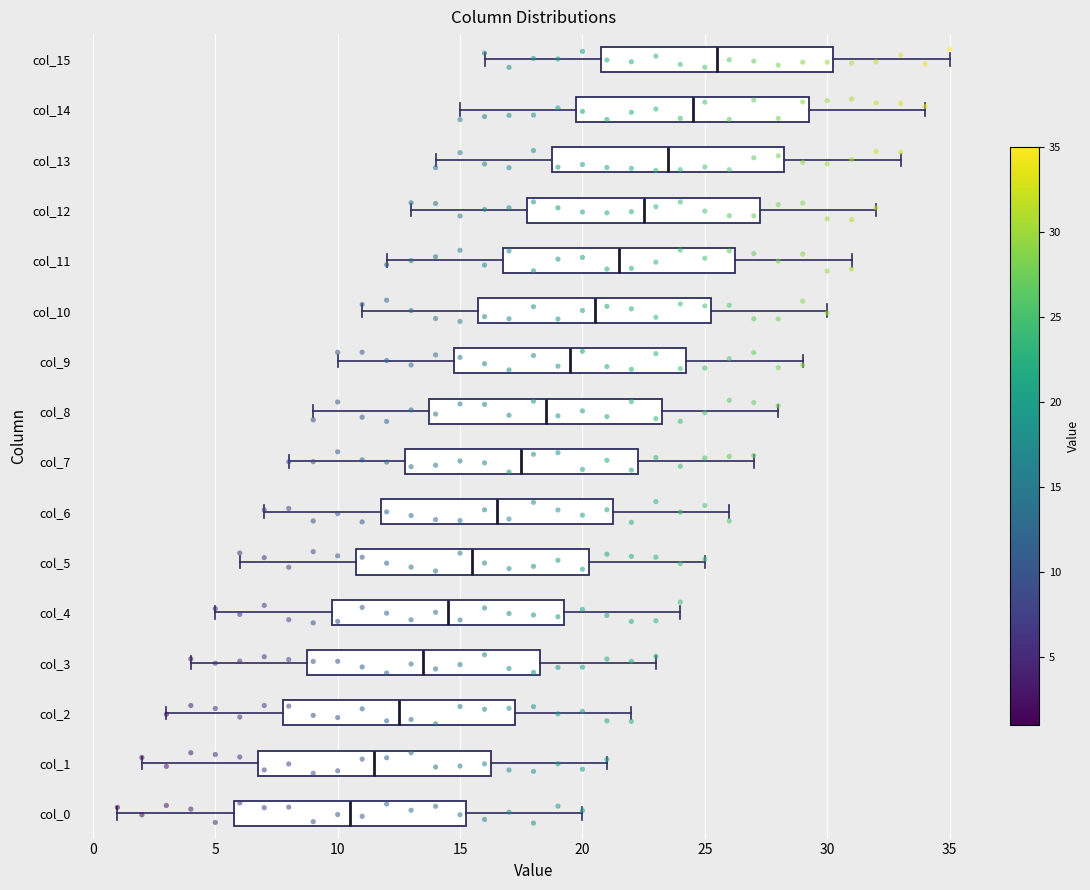

Reading bottom to top, transcribe this box plot: for each box, give where its median line is, the range the box spans, and where its two whiskers end, as read against the x-axis. The values are not printed on the chart, so give them approximately, as read against the axis.

col_0: median 10.5, box 6.0 to 15.5, whiskers 1.0 to 20.0
col_1: median 11.5, box 7.0 to 16.5, whiskers 2.0 to 21.0
col_2: median 12.5, box 8.0 to 17.5, whiskers 3.0 to 22.0
col_3: median 13.5, box 9.0 to 18.5, whiskers 4.0 to 23.0
col_4: median 14.5, box 10.0 to 19.5, whiskers 5.0 to 24.0
col_5: median 15.5, box 11.0 to 20.5, whiskers 6.0 to 25.0
col_6: median 16.5, box 12.0 to 21.5, whiskers 7.0 to 26.0
col_7: median 17.5, box 13.0 to 22.5, whiskers 8.0 to 27.0
col_8: median 18.5, box 14.0 to 23.5, whiskers 9.0 to 28.0
col_9: median 19.5, box 15.0 to 24.5, whiskers 10.0 to 29.0
col_10: median 20.5, box 16.0 to 25.5, whiskers 11.0 to 30.0
col_11: median 21.5, box 17.0 to 26.5, whiskers 12.0 to 31.0
col_12: median 22.5, box 18.0 to 27.5, whiskers 13.0 to 32.0
col_13: median 23.5, box 19.0 to 28.5, whiskers 14.0 to 33.0
col_14: median 24.5, box 20.0 to 29.5, whiskers 15.0 to 34.0
col_15: median 25.5, box 21.0 to 30.5, whiskers 16.0 to 35.0